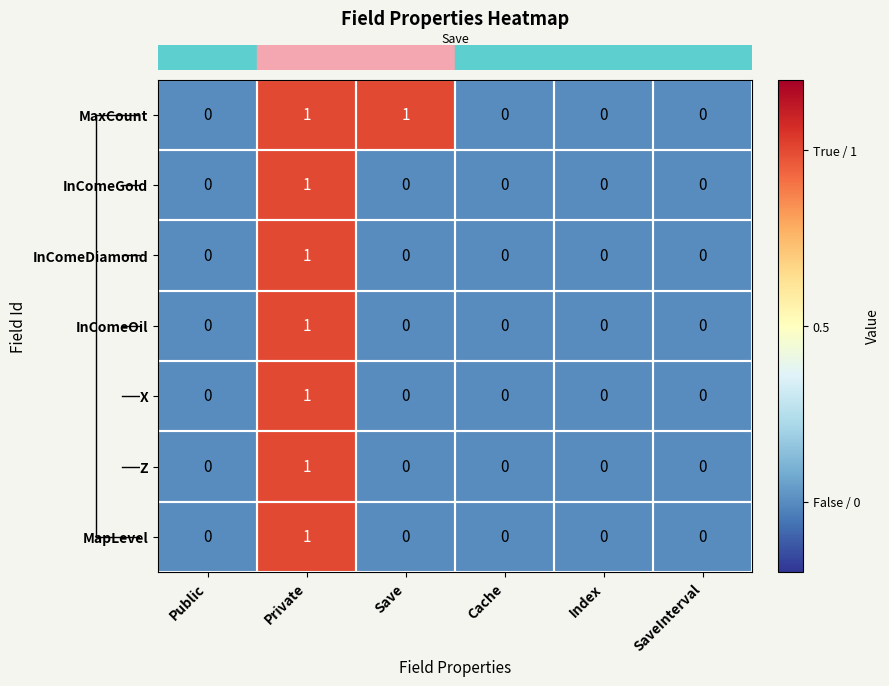

How many InComeGold values are between 0 and 1?

6